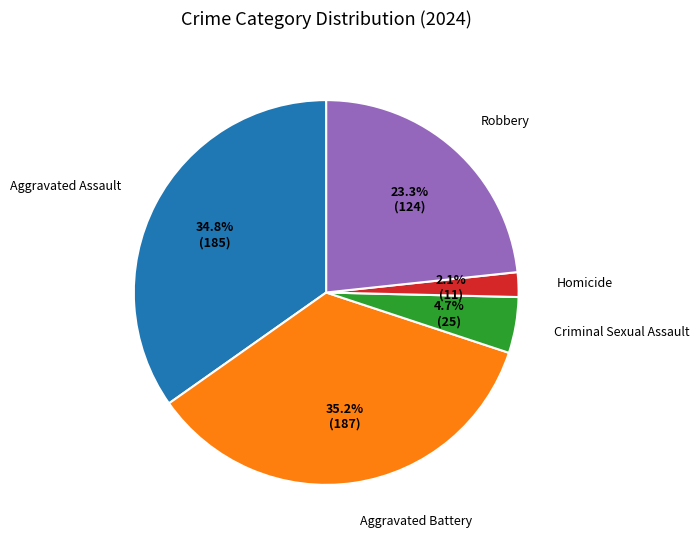

Is Aggravated Assault the majority of the pie?

No